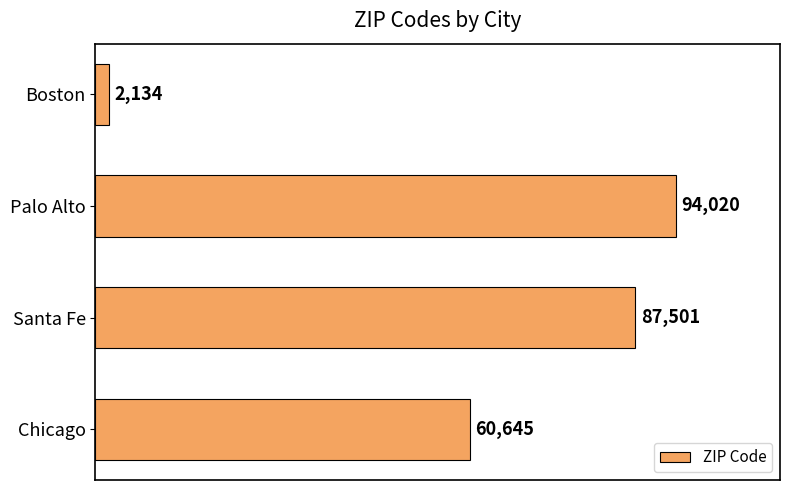

Is it true that the value at Chicago is 93514?

False